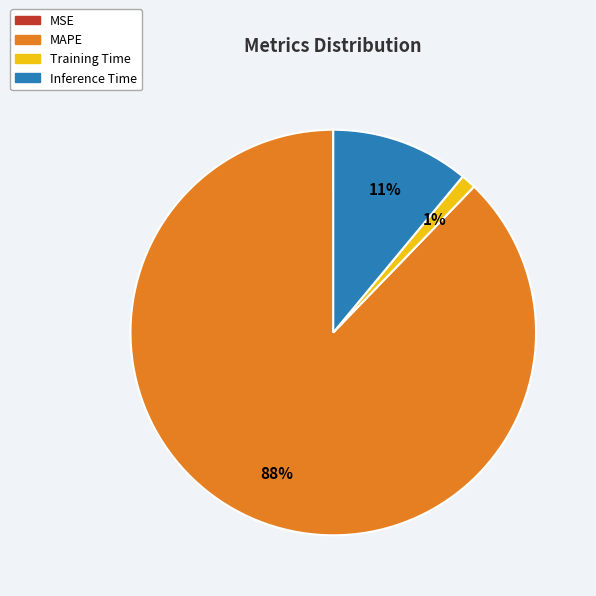

Is the sum of Training Time and Inference Time greater than half?

No